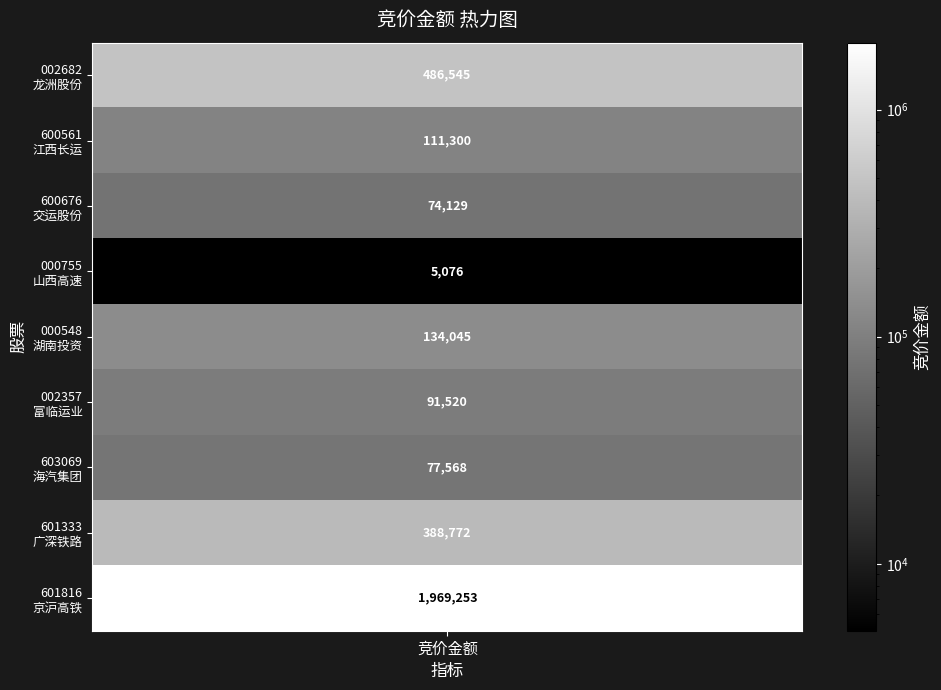

Is it true that the value at 广深铁路 is 694594?

False